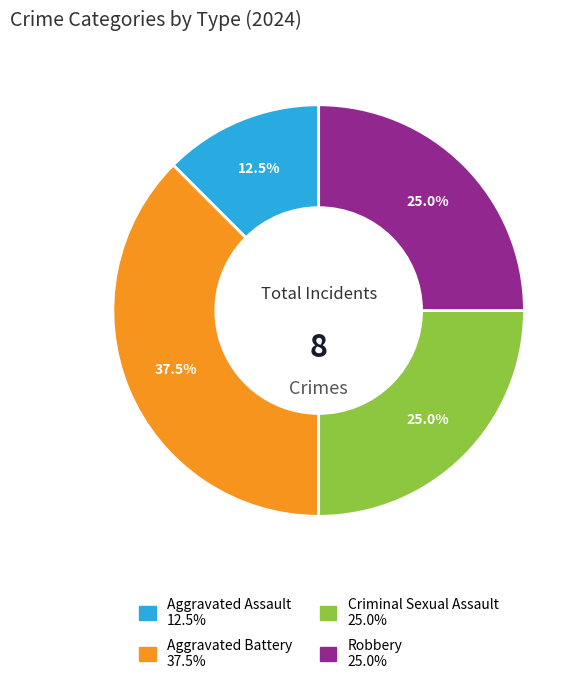

What is the largest slice in the pie chart?

Aggravated Battery